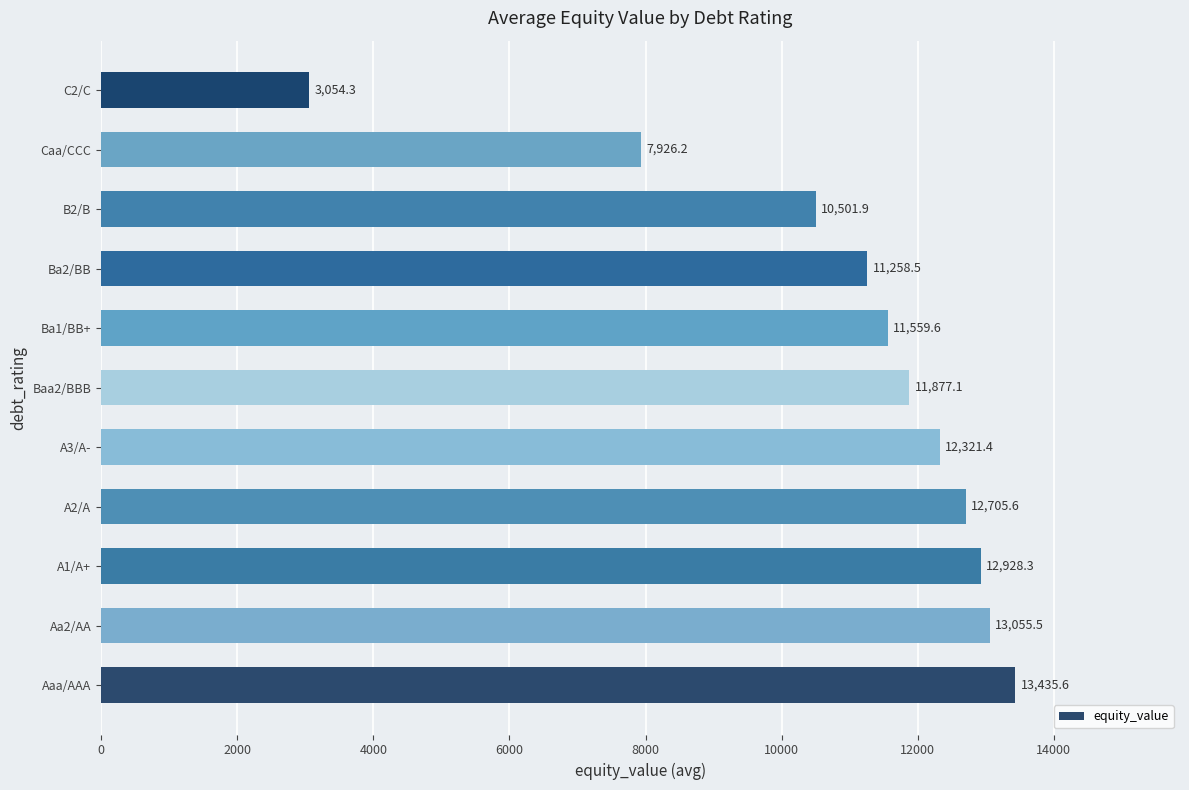

What is the sum of all values?

120624.0